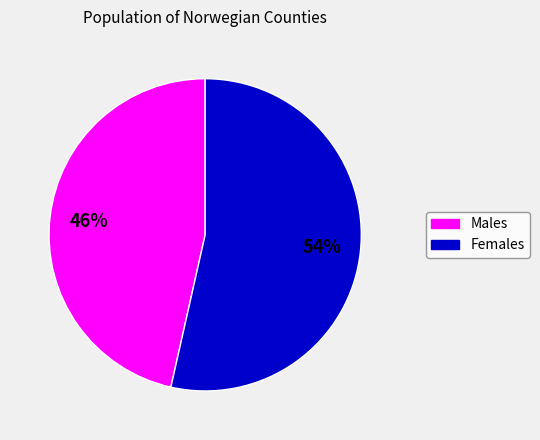

How many segments does this pie chart have?

2